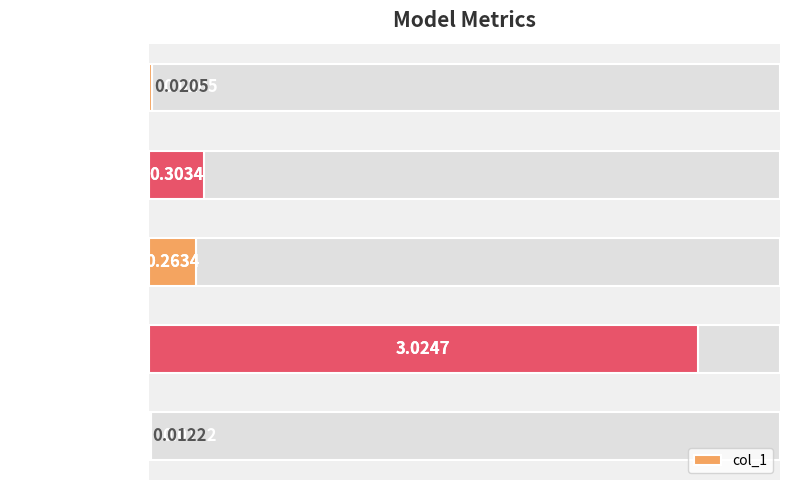

What is the sum of the values at SMAPE and Training Time?

3.3